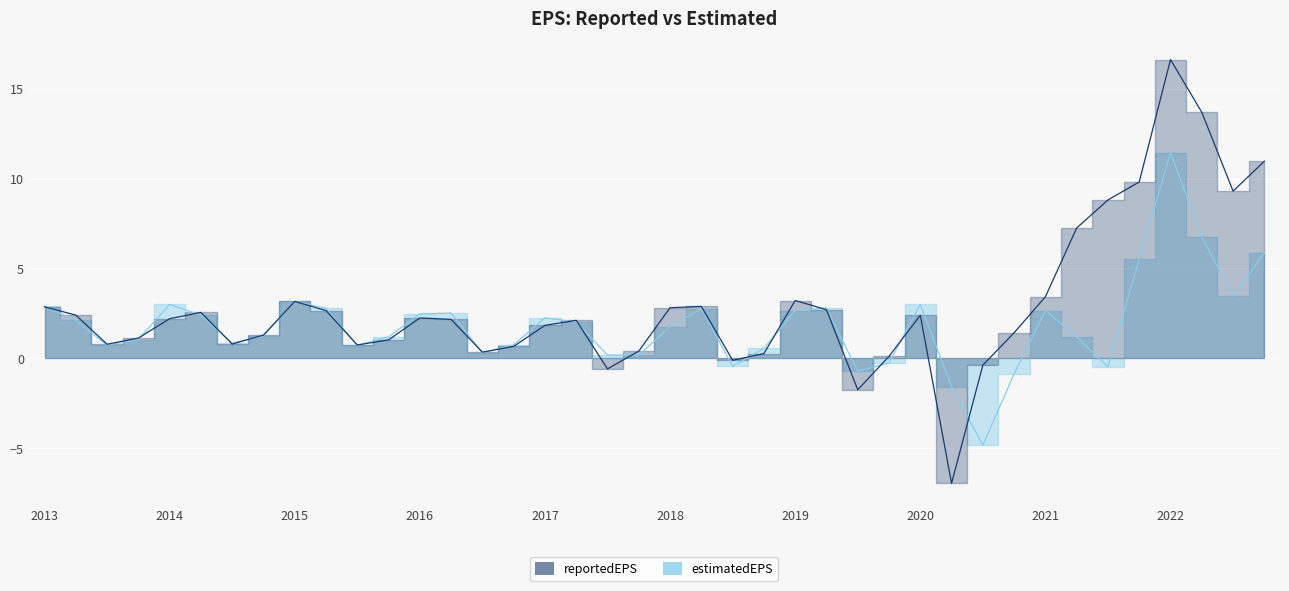

List the series in order of their overall mean, lowest first.

estimatedEPS, reportedEPS